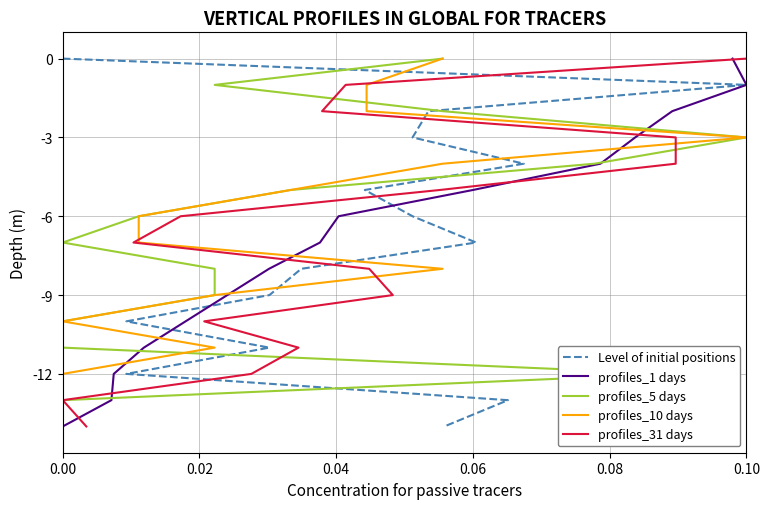

How many data points in profiles_1 days are less than -7?

7